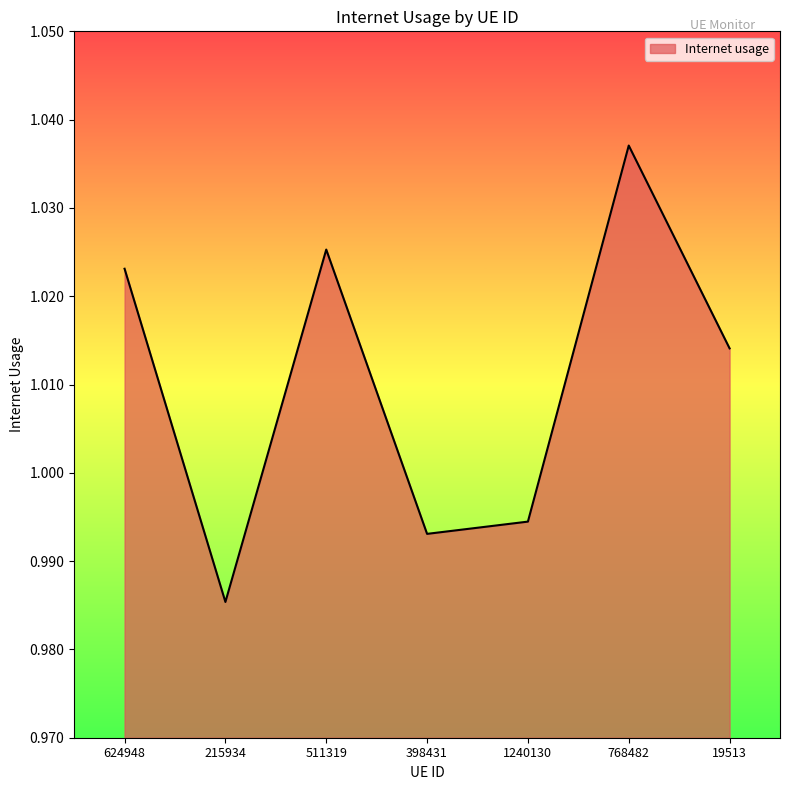

Which label corresponds to the smallest value in the chart?

215934